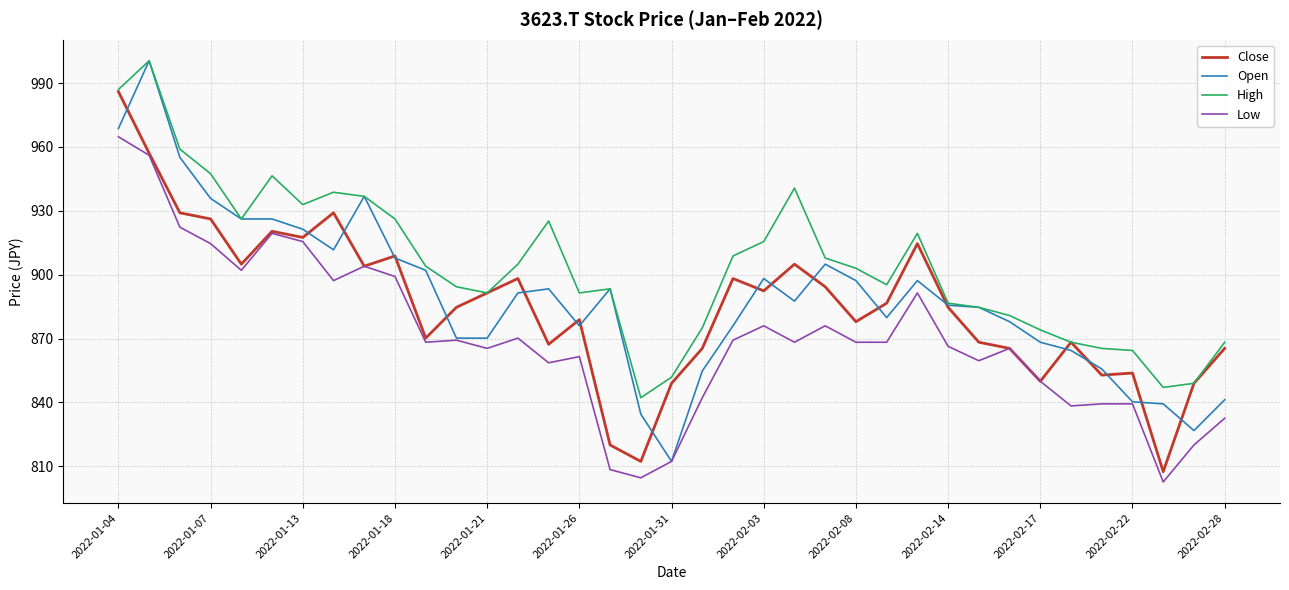

True or false: Low and High cross at least once.

False